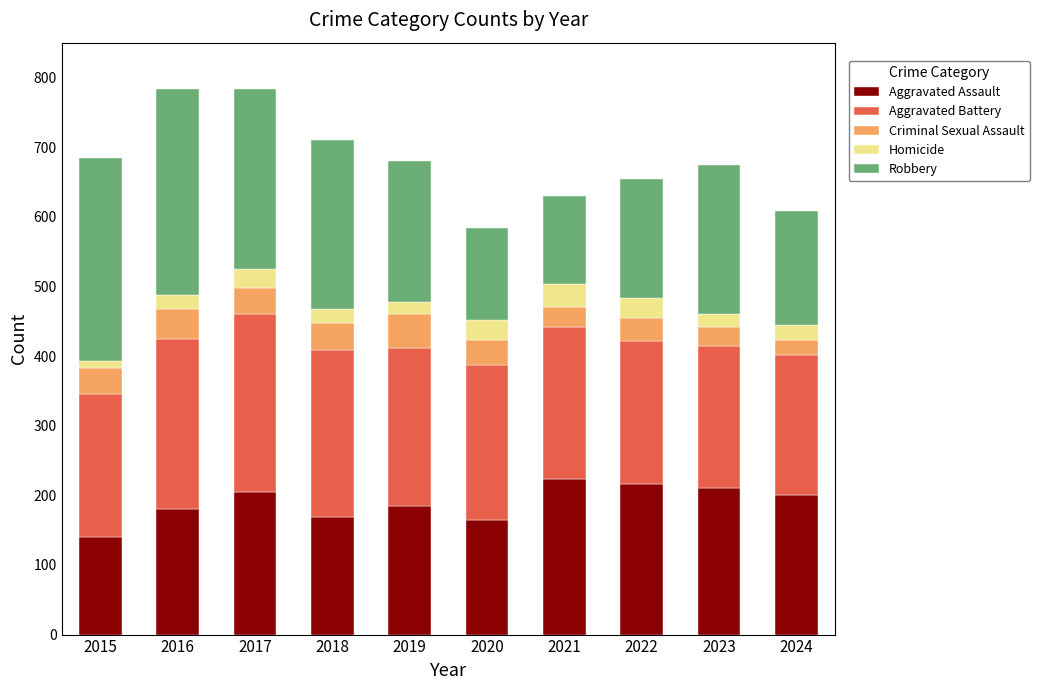

How many bars are there in total?

10